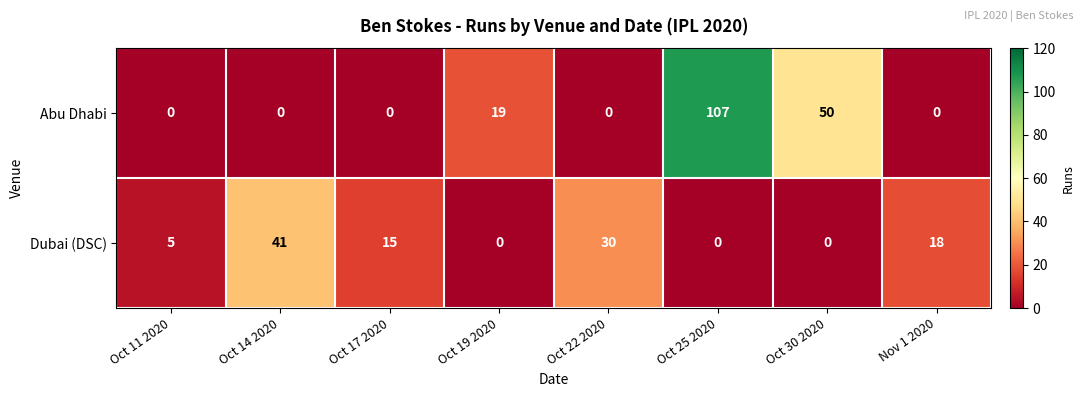

Rank the series at Oct 14 2020 from lowest to highest value.

Abu Dhabi, Dubai (DSC)